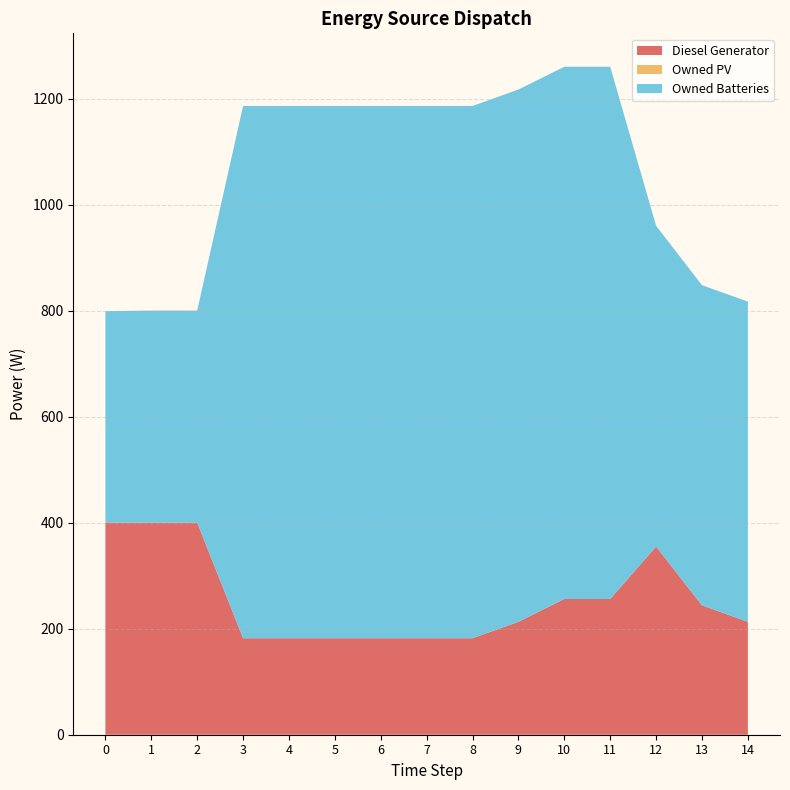

Reading left to right, transcribe all the data shown in this chart.

Diesel Generator: 400.0	400.0	400.0	182.0	182.0	182.0	182.0	182.0	182.0	213.0	256.0	256.0	355.0	244.0	213.0
Owned PV: 0.0	0.0	0.0	0.0	0.0	0.0	0.0	0.0	0.0	0.0	0.0	0.0	0.0	0.0	0.0
Owned Batteries: 399.0	400.0	400.0	1004.0	1004.0	1004.0	1004.0	1004.0	1004.0	1004.0	1004.0	1004.0	605.0	604.0	604.0